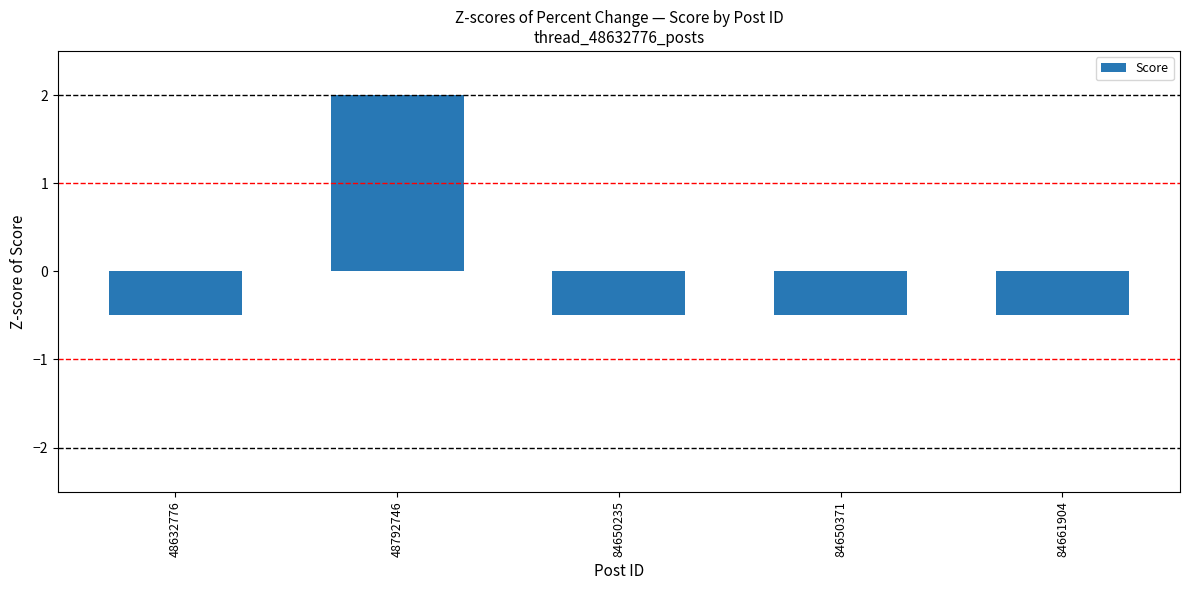

Reading right to left, list all the values displayed in this chart.

84661904=-0.5	84650371=-0.5	84650235=-0.5	48792746=2.0	48632776=-0.5